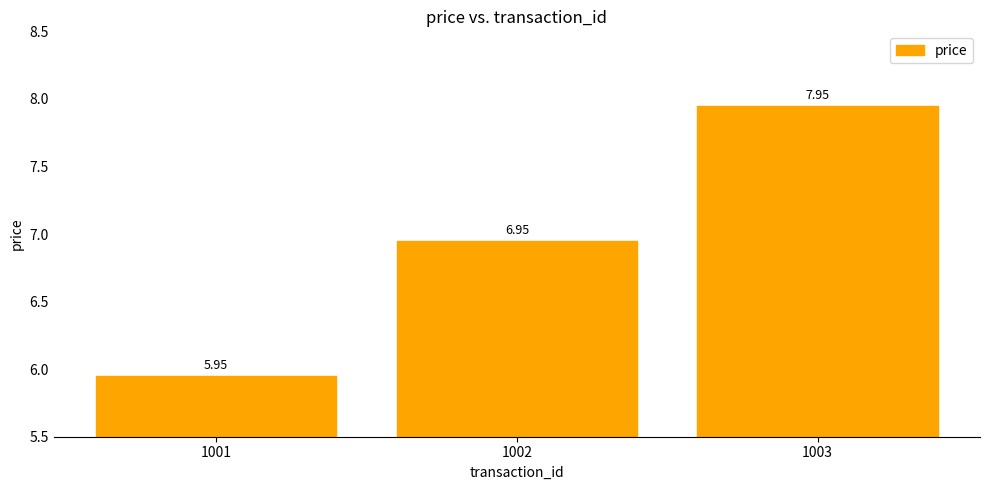

What is the difference between the values at 1002 and 1003?

1.0